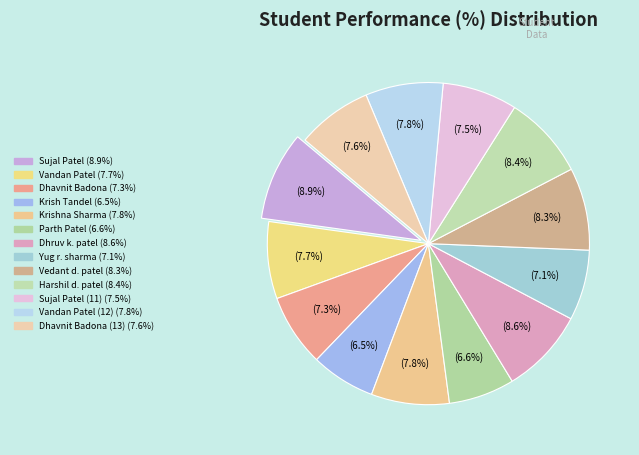

Which category has the smallest portion of the pie?

Krish Tandel